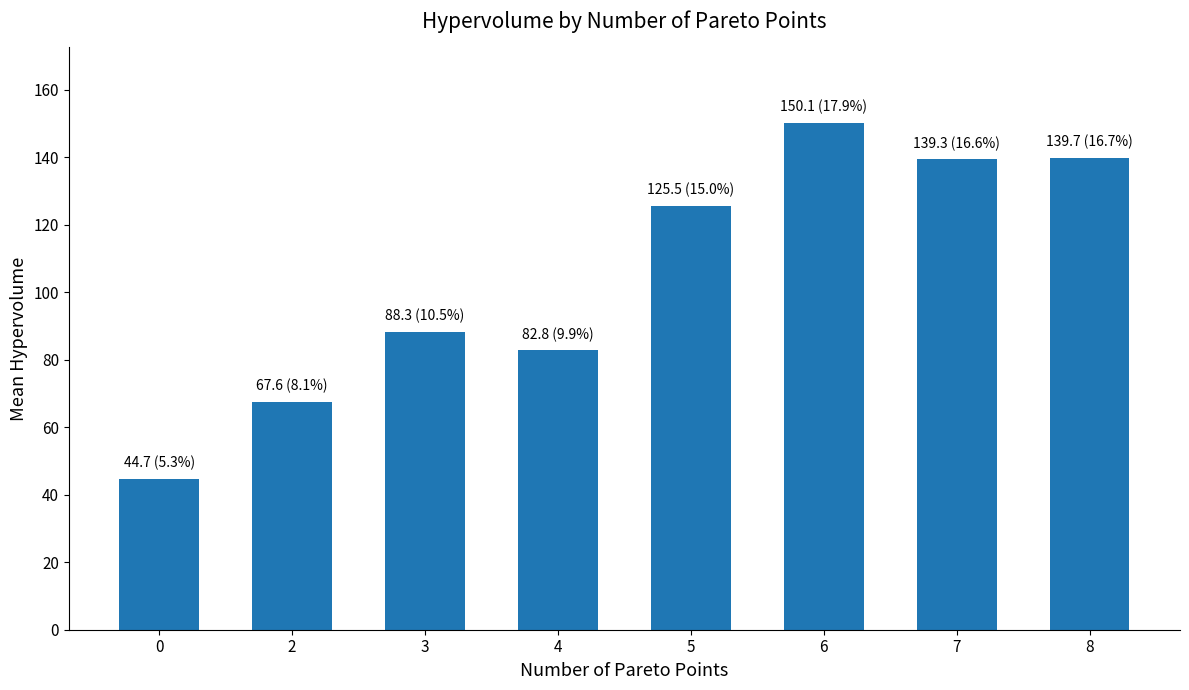

What is the sum of all values?

837.9